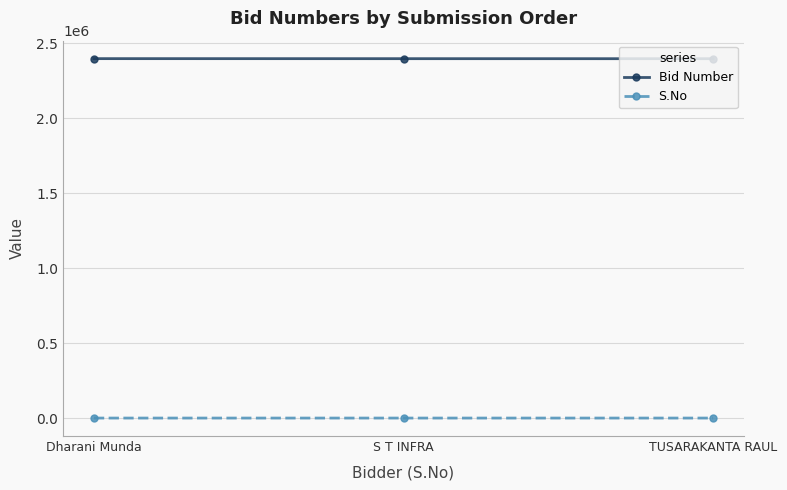

How many S.No values are between 1 and 3?

3